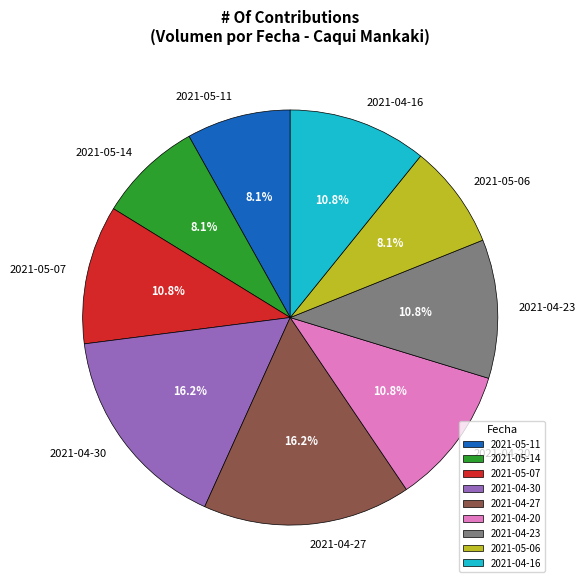

Between 2021-05-14 and 2021-04-16, which is larger?

2021-04-16